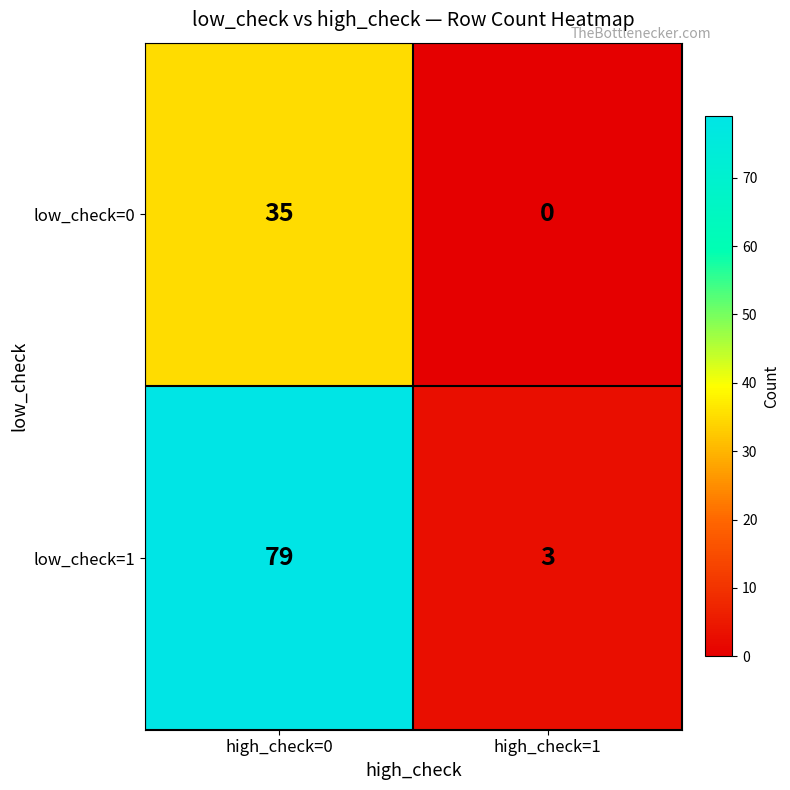

Read the low_check=0 value at high_check=0, to the nearest 5.

35